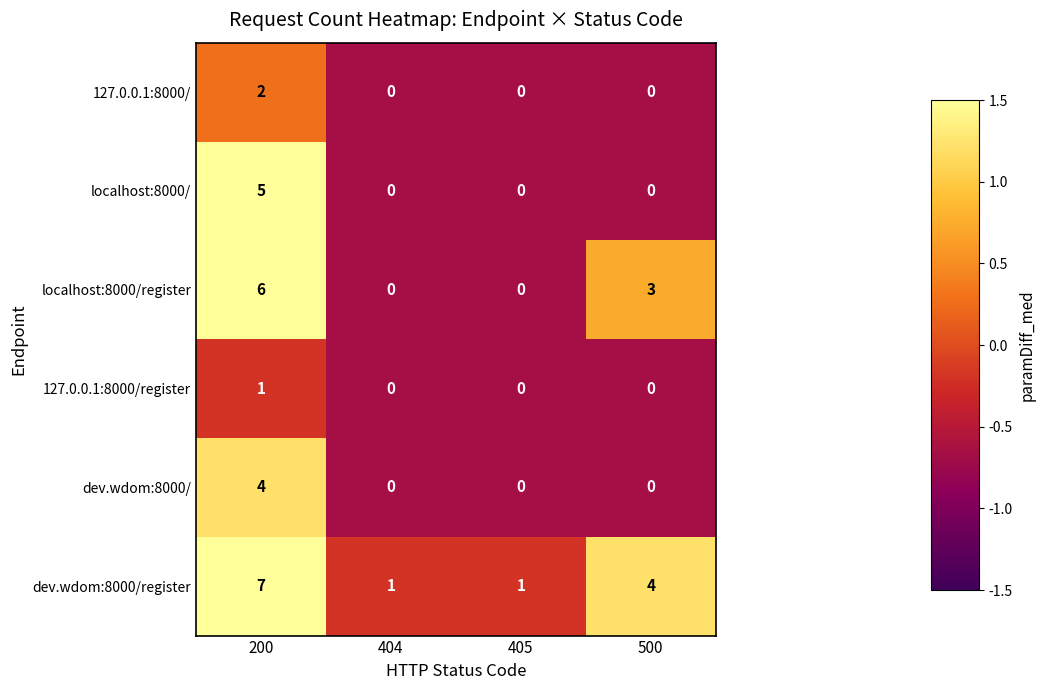

How many series are shown in this chart?

6